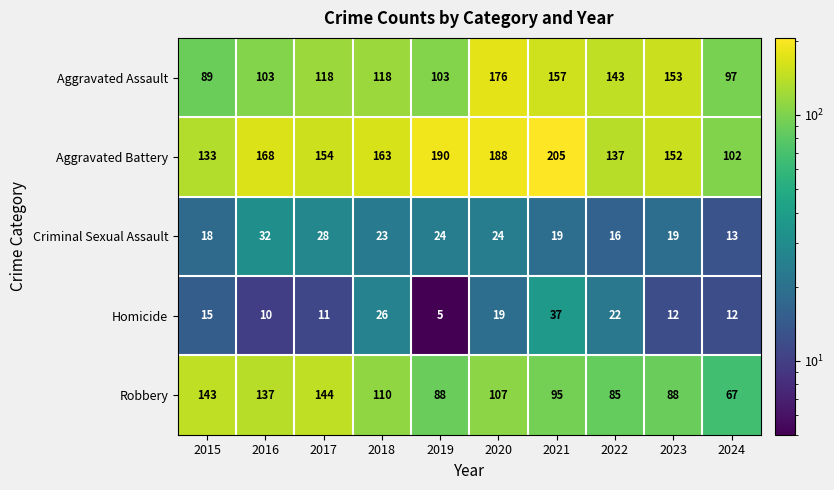

At which label does Homicide reach its peak?

2021